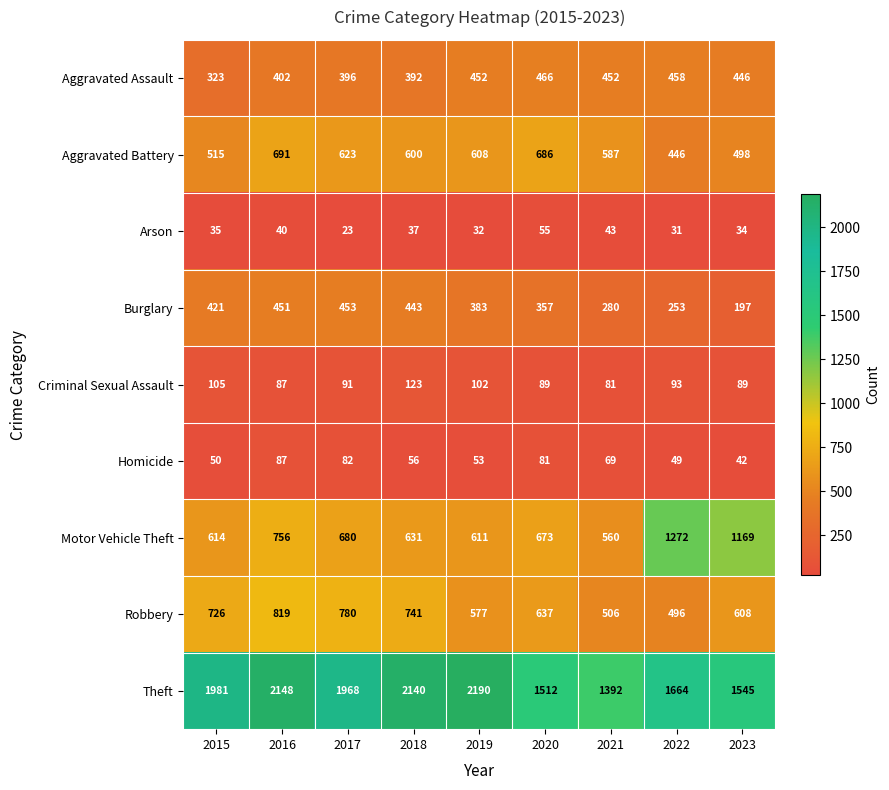

The value of Motor Vehicle Theft at 2017 is 680. True or false?

True